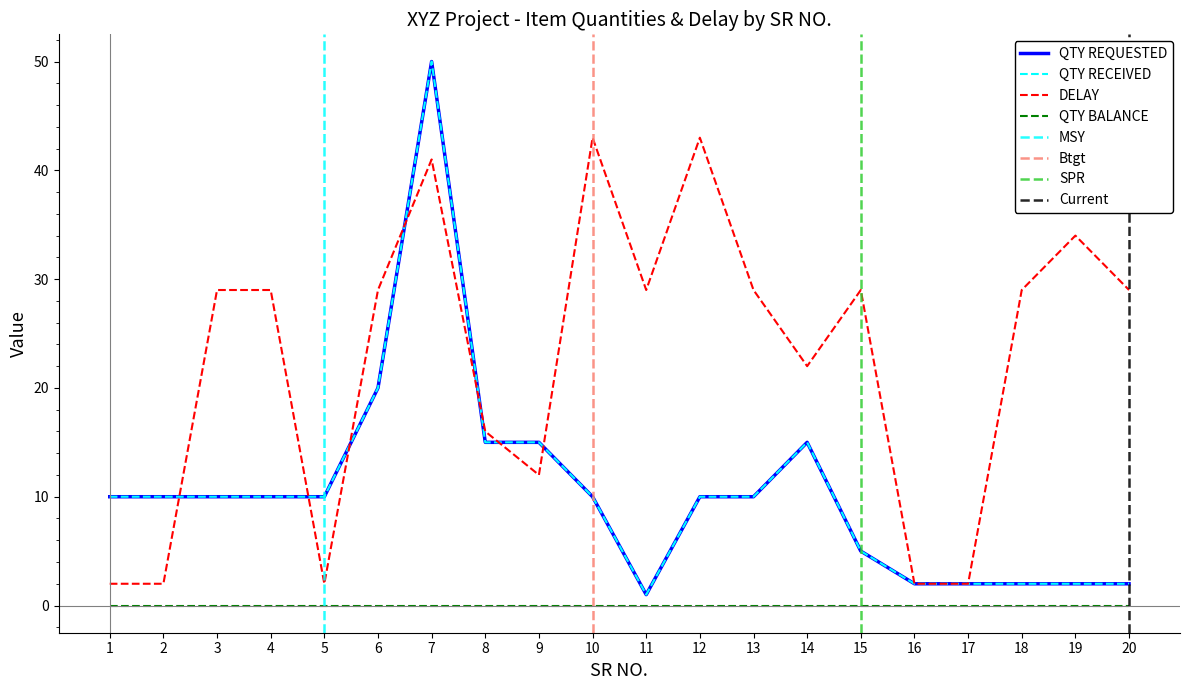

What is the maximum value for QTY REQUESTED?

50